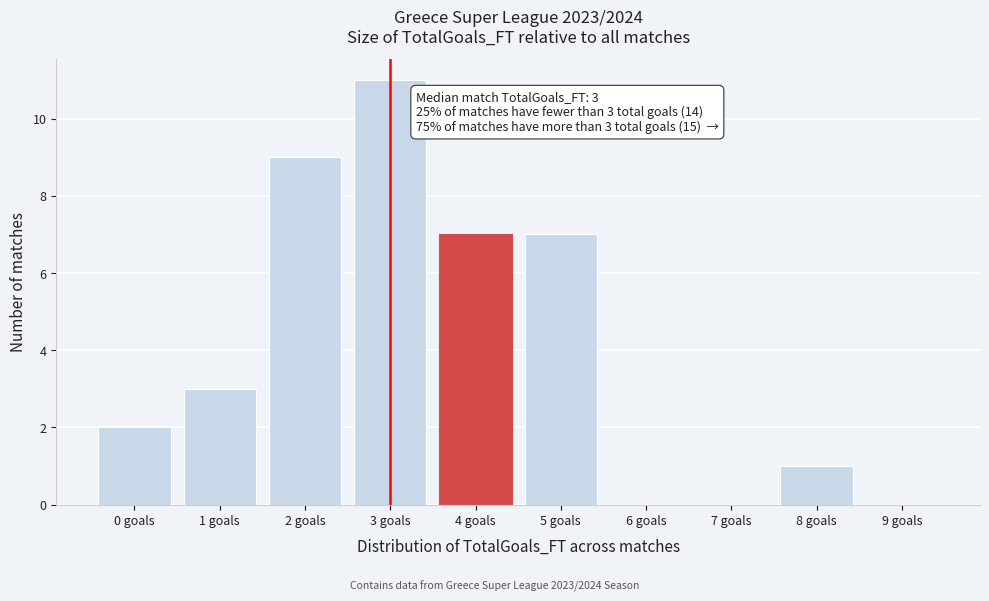

Reading right to left, what are all the values shown in this chart?

9 goals=0	8 goals=1	7 goals=0	6 goals=0	5 goals=7	4 goals=7	3 goals=11	2 goals=9	1 goals=3	0 goals=2